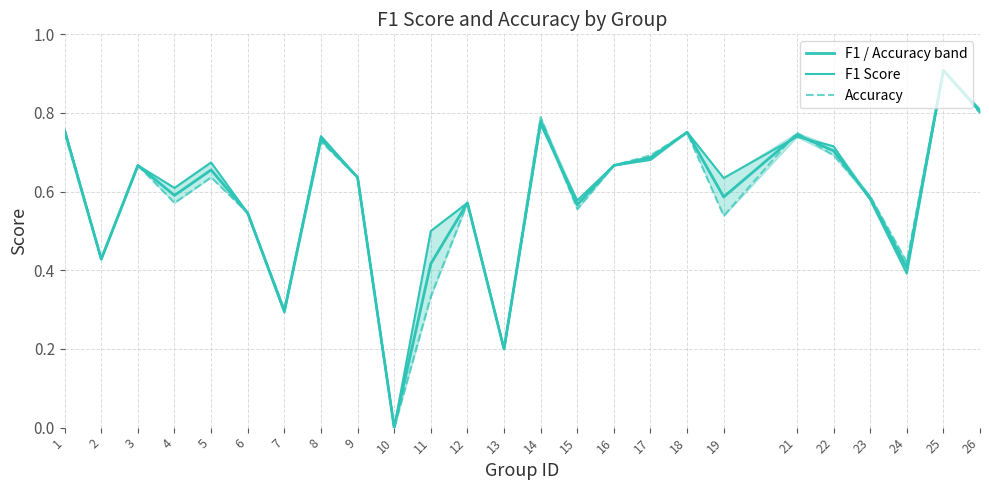

Which series has the largest range (max minus min)?

Accuracy